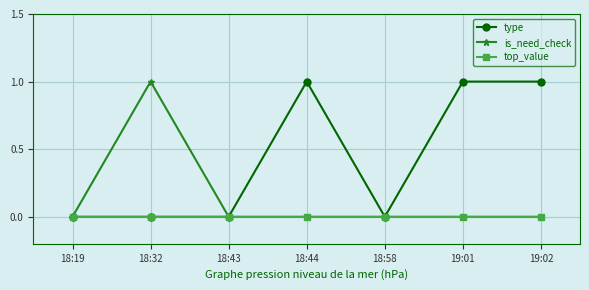

What is the label of the 1st point from the left?

18:19